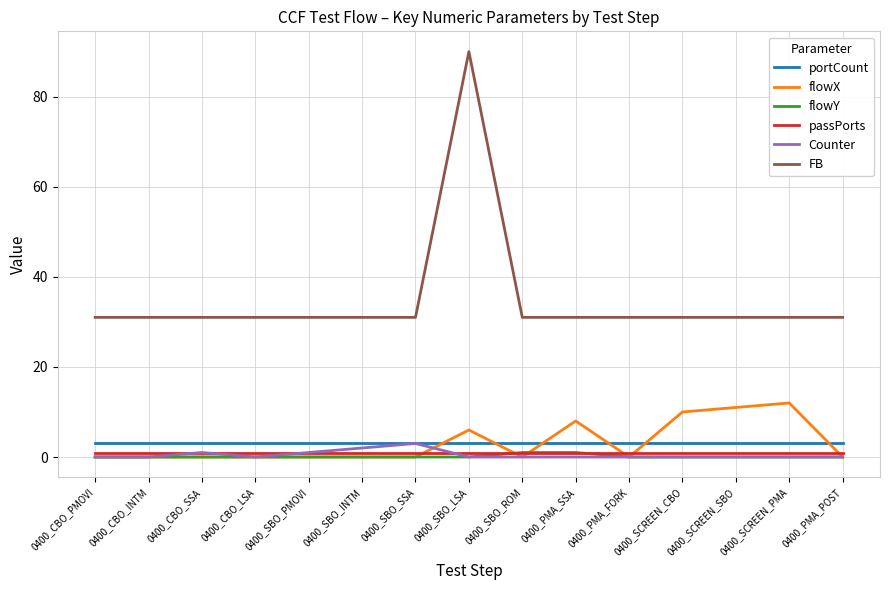

What are all the series names shown in the legend?

portCount, flowX, flowY, passPorts, Counter, FB